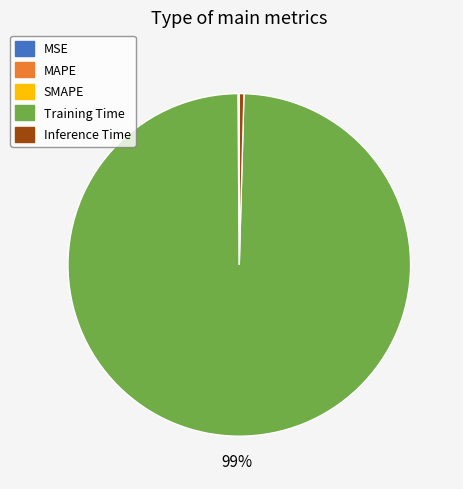

Is it true that Training Time is 89% of the pie?

False